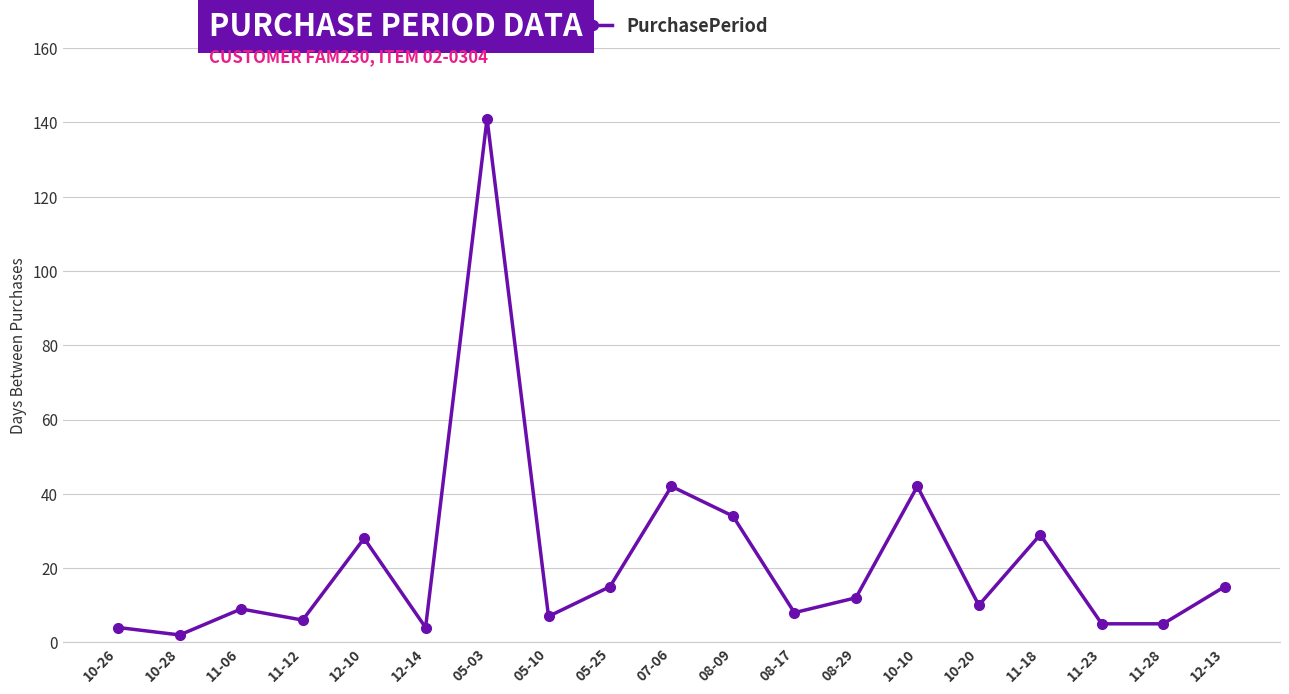

Is it true that the value at 12-10 is 28?

True